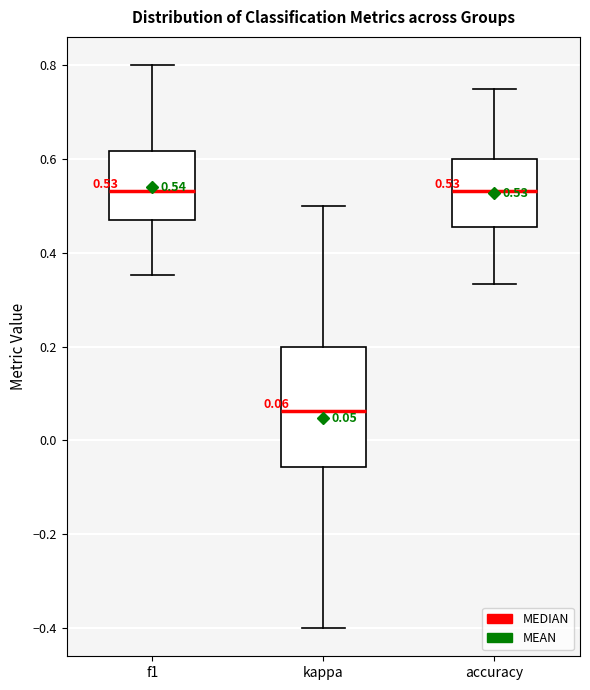

Which box is the tallest, from its lower edge to its upper edge?

kappa